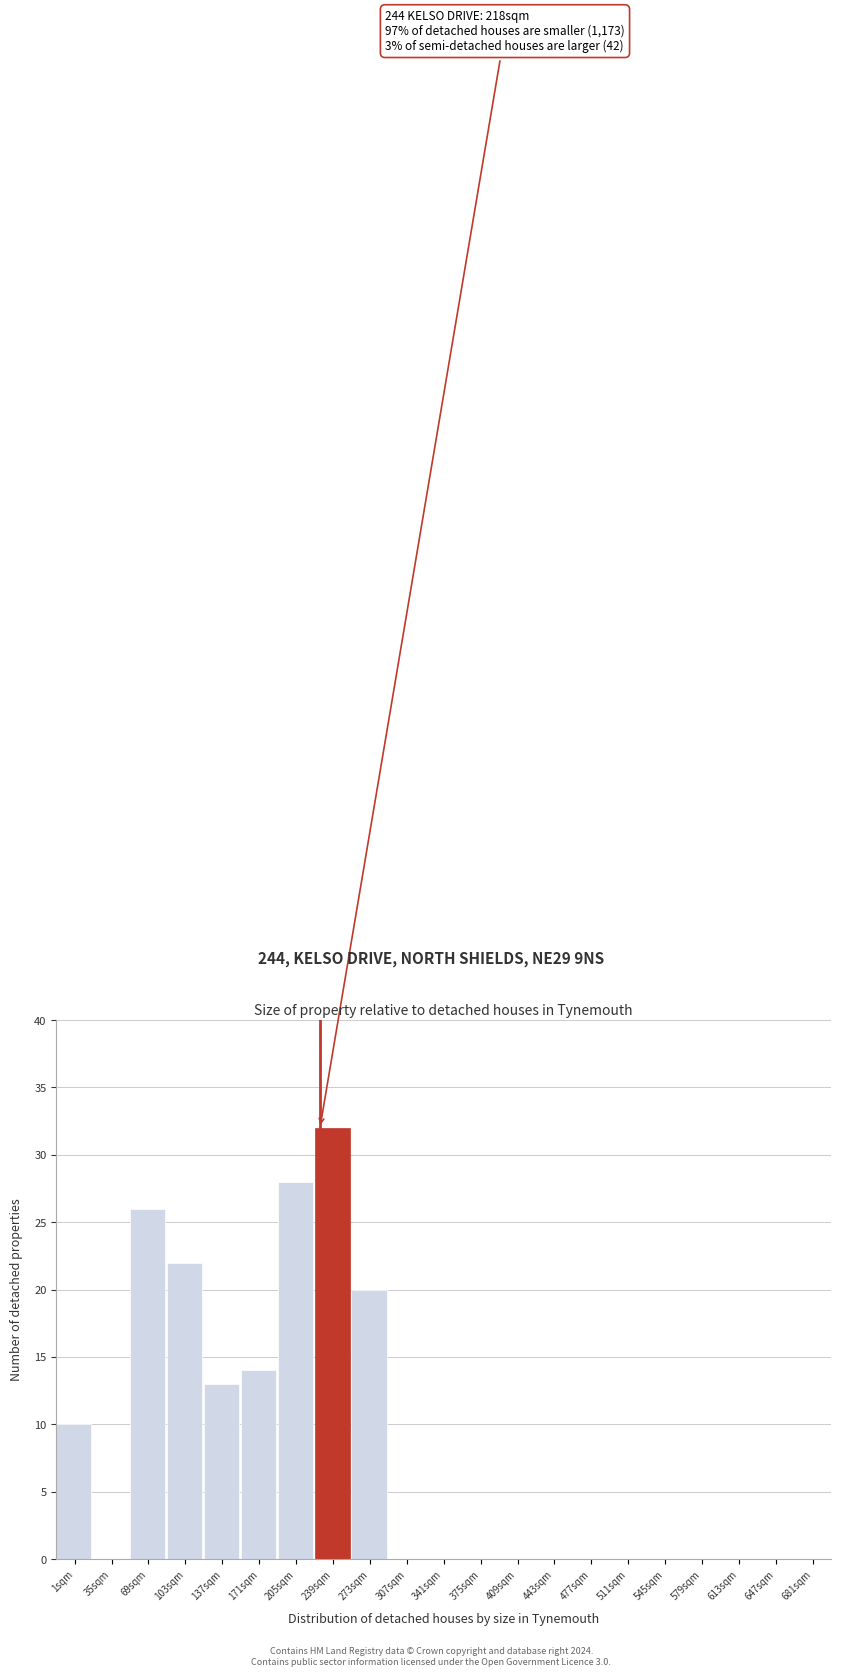

Reading left to right, list all the values displayed in this chart.

1sqm=10	35sqm=0	69sqm=26	103sqm=22	137sqm=13	171sqm=14	205sqm=28	239sqm=32	273sqm=20	307sqm=0	341sqm=0	375sqm=0	409sqm=0	443sqm=0	477sqm=0	511sqm=0	545sqm=0	579sqm=0	613sqm=0	647sqm=0	681sqm=0